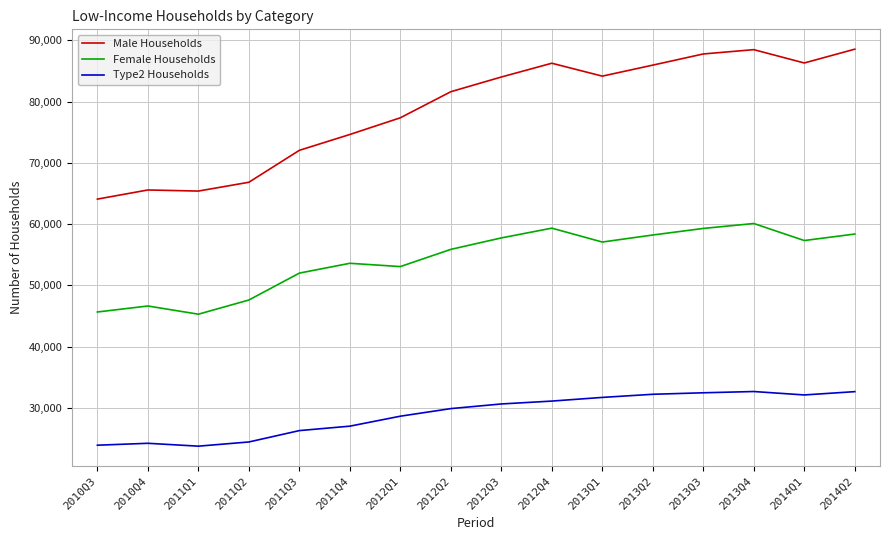

Rank the series by their average value, from lowest to highest.

Type2 Households, Female Households, Male Households